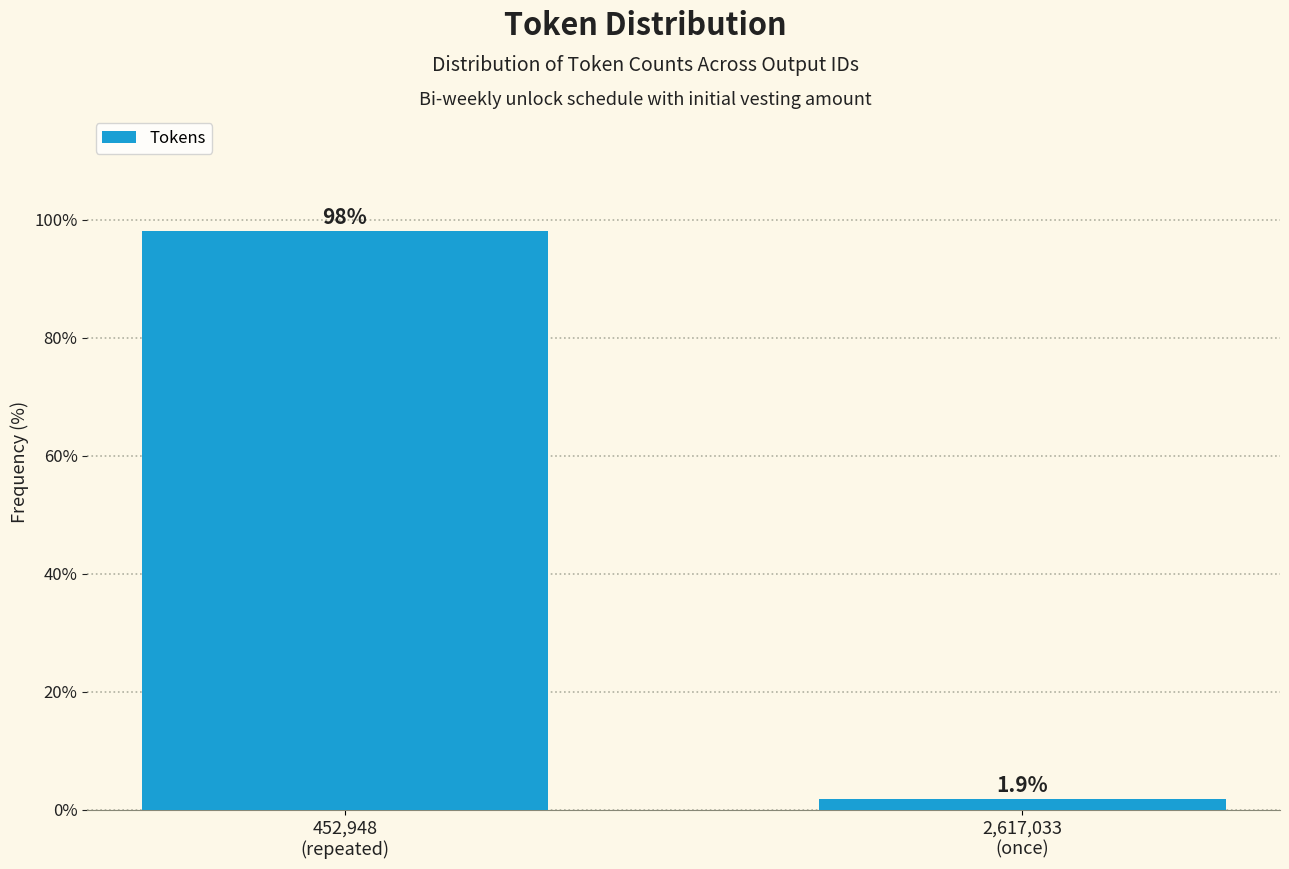

Reading left to right, extract all data points from this chart.

98.1	1.9